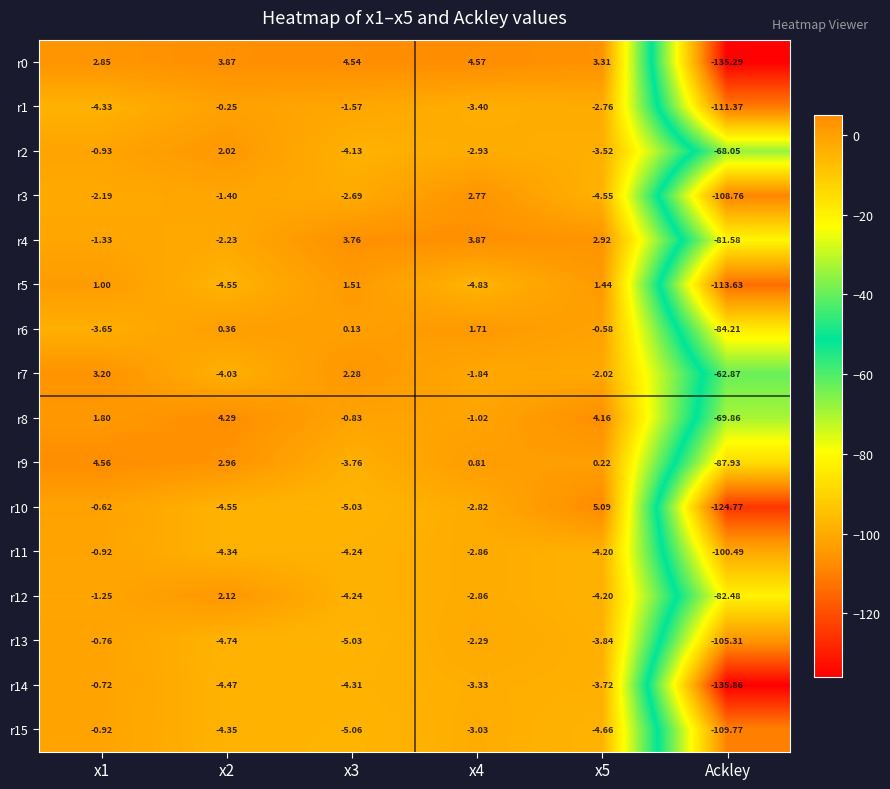

Is the value of r8 at x3 greater than the value of r7 at x2?

Yes